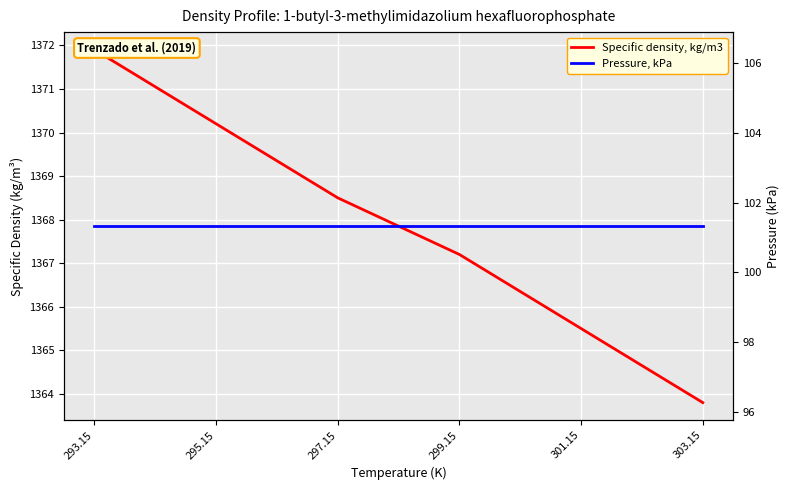

Rank the categories by Specific density, kg/m3 value from lowest to highest.

303.15, 301.15, 299.15, 297.15, 295.15, 293.15